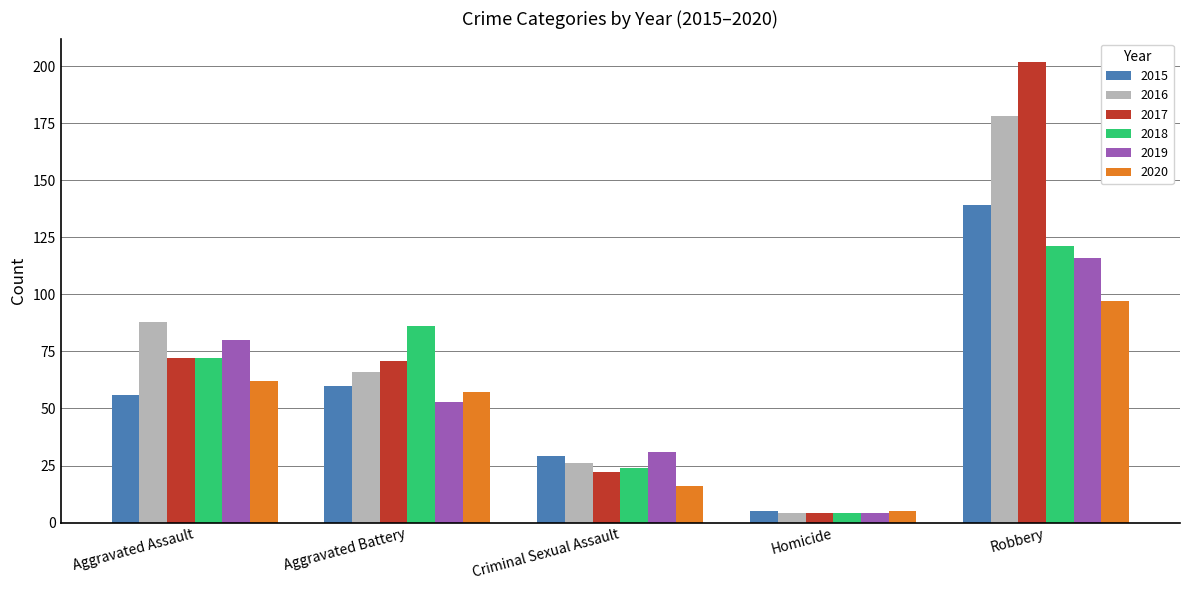

Rank the series at Aggravated Battery from lowest to highest value.

2019, 2020, 2015, 2016, 2017, 2018